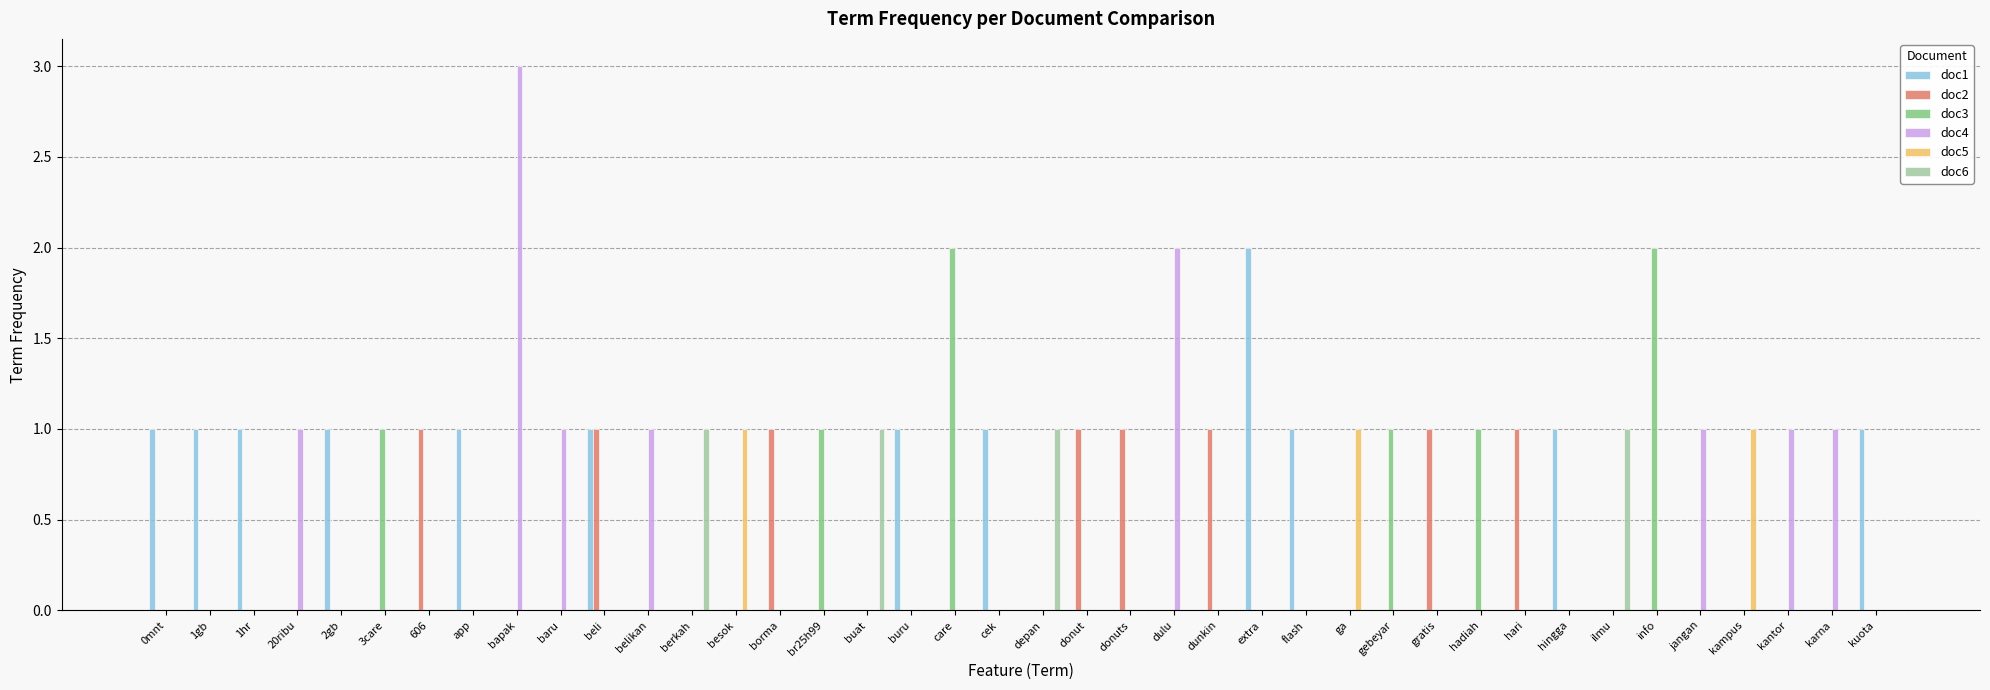

Reading right to left, what are all the values shown in this chart?

doc1: 1	0	0	0	0	0	0	1	0	0	0	0	0	1	2	0	0	0	0	0	1	0	1	0	0	0	0	0	0	1	0	0	1	0	0	1	0	1	1	1
doc2: 0	0	0	0	0	0	0	0	1	0	1	0	0	0	0	1	0	1	1	0	0	0	0	0	0	1	0	0	0	1	0	0	0	1	0	0	0	0	0	0
doc3: 0	0	0	0	0	2	0	0	0	1	0	1	0	0	0	0	0	0	0	0	0	2	0	0	1	0	0	0	0	0	0	0	0	0	1	0	0	0	0	0
doc4: 0	1	1	0	1	0	0	0	0	0	0	0	0	0	0	0	2	0	0	0	0	0	0	0	0	0	0	0	1	0	1	3	0	0	0	0	1	0	0	0
doc5: 0	0	0	1	0	0	0	0	0	0	0	0	1	0	0	0	0	0	0	0	0	0	0	0	0	0	1	0	0	0	0	0	0	0	0	0	0	0	0	0
doc6: 0	0	0	0	0	0	1	0	0	0	0	0	0	0	0	0	0	0	0	1	0	0	0	1	0	0	0	1	0	0	0	0	0	0	0	0	0	0	0	0